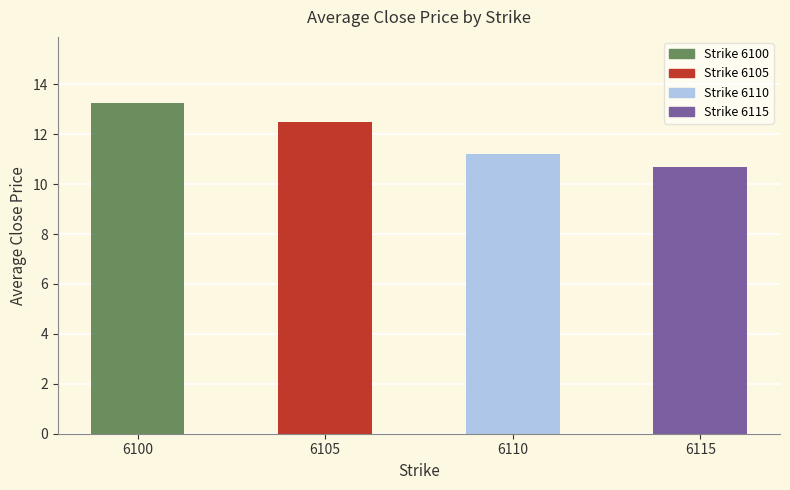

The value at 6105 is 12.5. True or false?

True